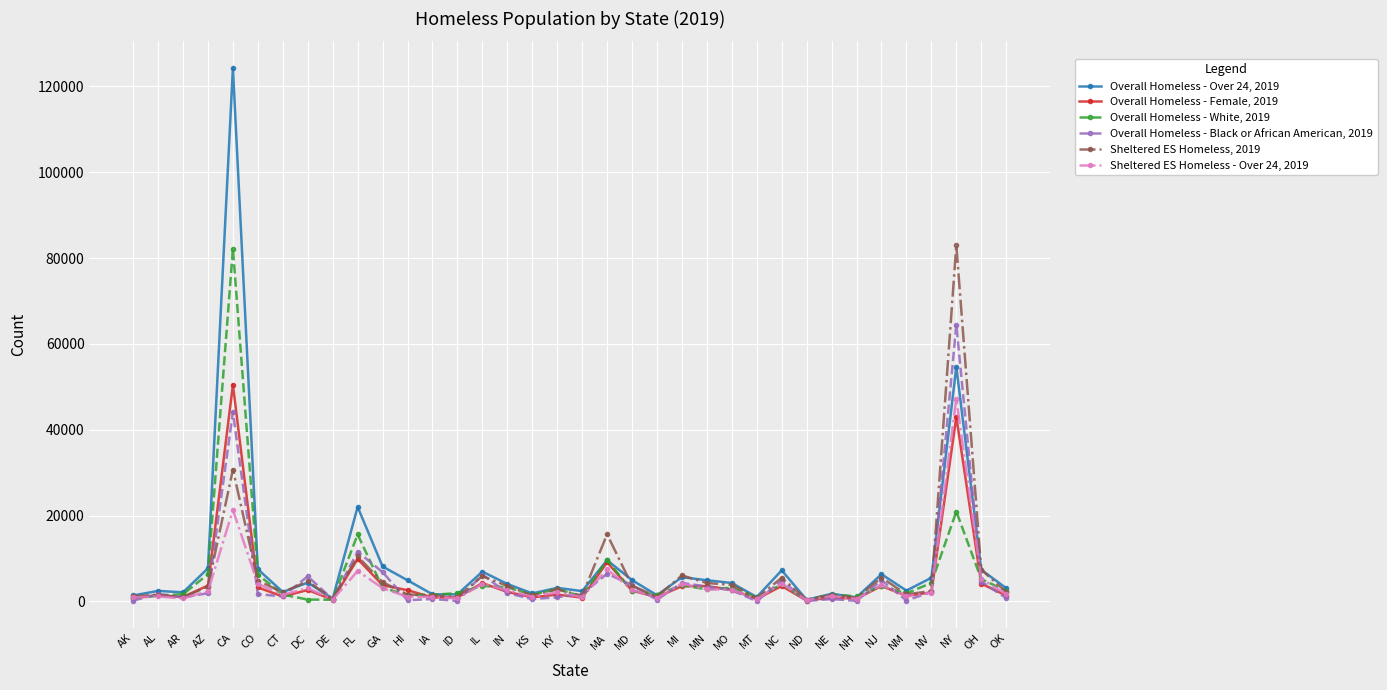

What is the lowest value of the Overall Homeless - Female, 2019 series?

178